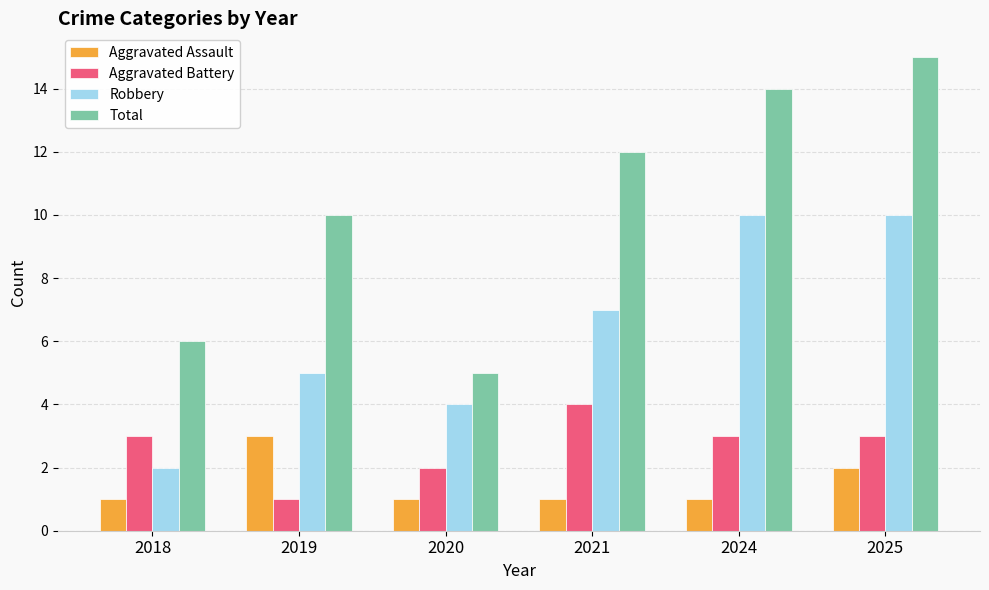

Where is Total nearest to the value 10?

2019